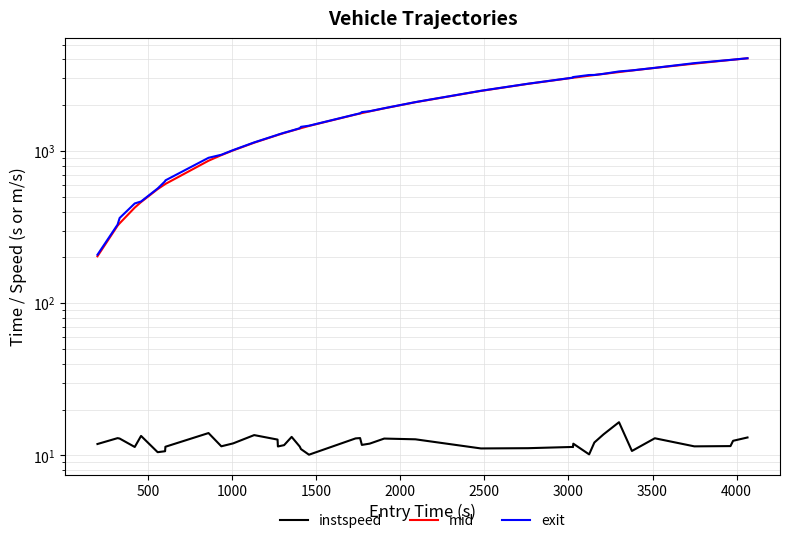

Reading left to right, list all the values displayed in this chart.

instspeed: 11.9	13.0	12.9	11.4	13.4	10.5	10.7	11.4	14.0	11.5	12.0	13.6	12.7	11.5	11.7	13.2	11.4	11.0	10.1	12.9	13.0	11.7	12.0	12.9	12.8	11.1	11.2	11.4	11.3	12.0	10.2	12.2	13.8	16.5	10.7	13.0	11.5	11.5	12.5	13.1
mid: 203.6	323.4	335.2	425.2	462.4	562.5	606.2	608.1	864.0	940.4	1010.4	1135.2	1274.3	1277.0	1314.0	1358.3	1407.1	1414.1	1462.4	1738.4	1765.5	1776.0	1823.3	1908.4	2094.0	2484.5	2765.4	3030.4	3032.2	3034.1	3128.4	3159.2	3212.5	3304.1	3383.2	3518.6	3753.5	3969.1	3983.6	4069.2
exit: 208.3	328.5	363.3	452.8	466.5	568.0	633.5	641.9	903.3	945.9	1015.0	1140.5	1278.7	1282.2	1319.8	1362.8	1412.7	1443.1	1467.8	1743.0	1770.9	1803.2	1828.5	1912.8	2098.4	2490.5	2771.5	3036.2	3063.4	3065.9	3160.9	3163.7	3217.8	3336.3	3389.7	3523.1	3783.3	3974.4	3988.3	4073.8